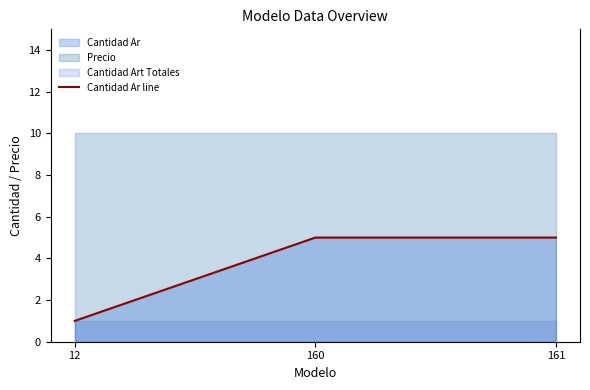

The chart shows a value of 1 at 12. True or false?

True